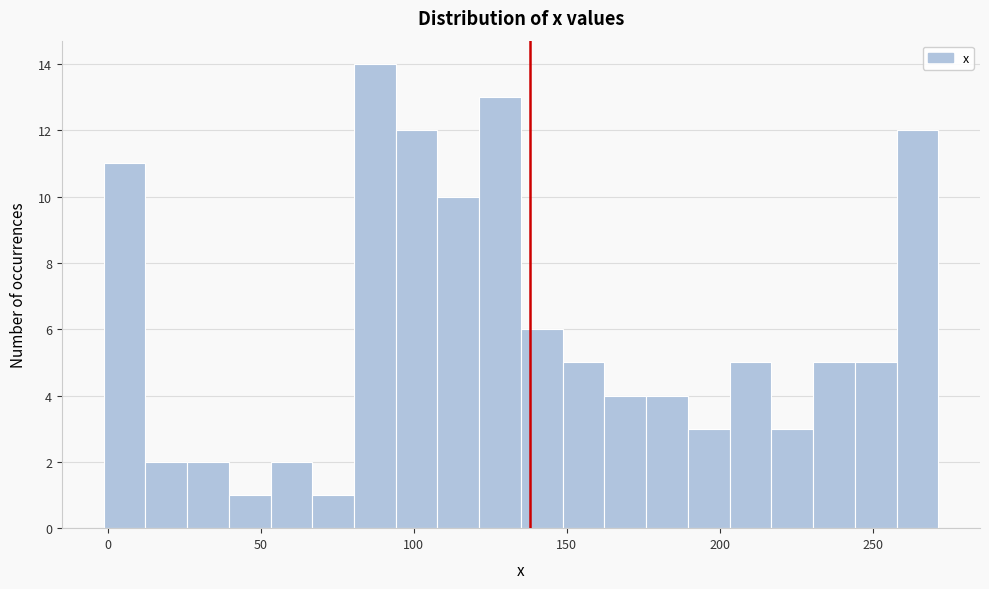

Around what value on the x-axis is the tallest bar? Give the approximate position of its centre, as read against the axis.

85